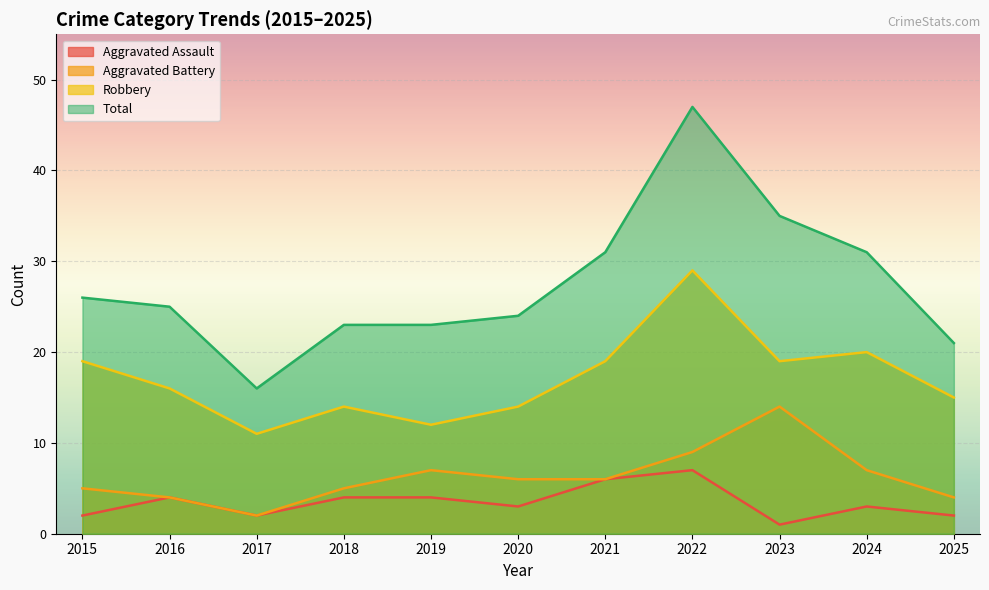

What are all the series names shown in the legend?

Aggravated Assault, Aggravated Battery, Robbery, Total